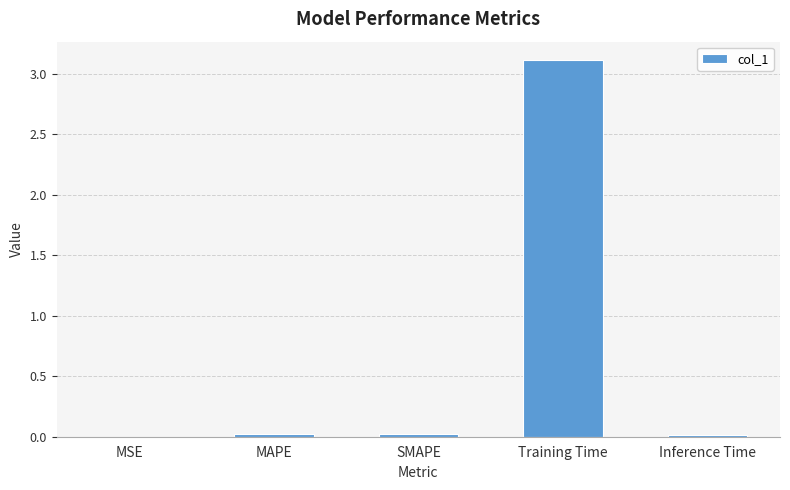

What is the greatest value displayed?

3.1